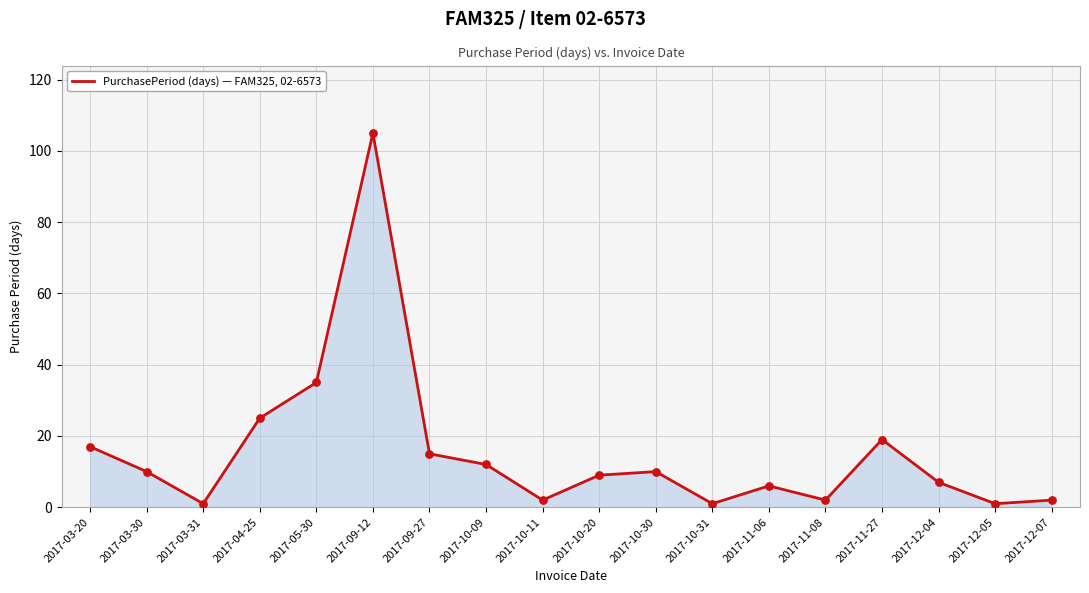

Between 2017-11-27 and 2017-12-05, which is larger?

2017-11-27